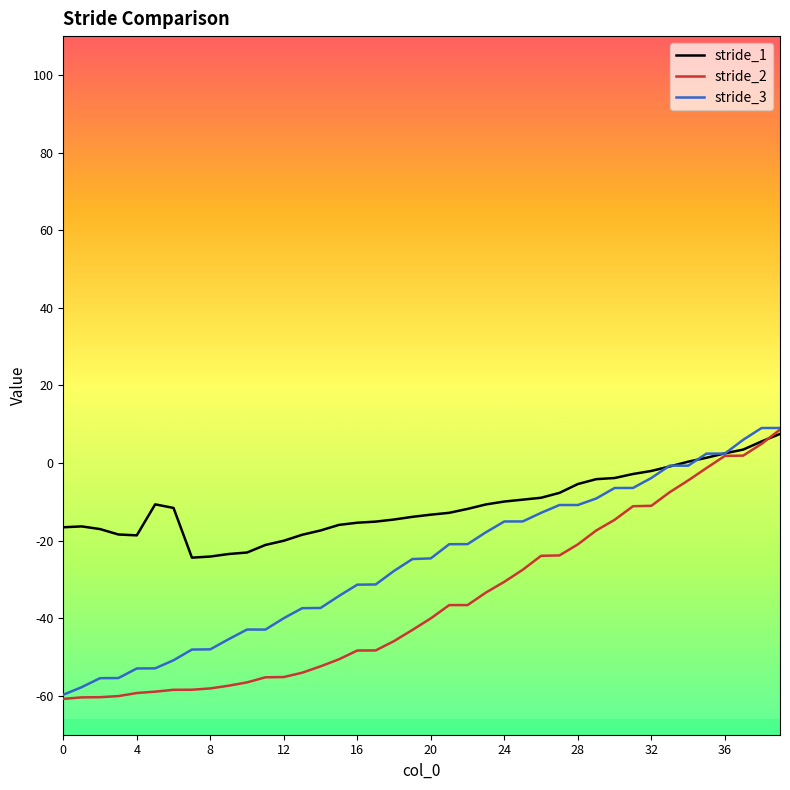

List the series in order of their overall mean, lowest first.

stride_2, stride_3, stride_1